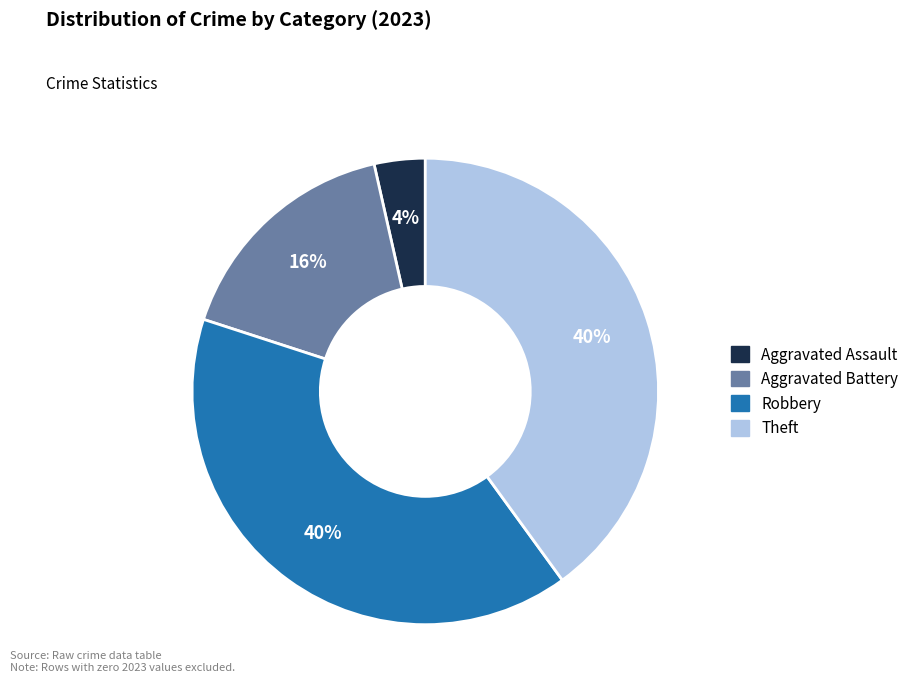

Count the number of slices in the pie.

4